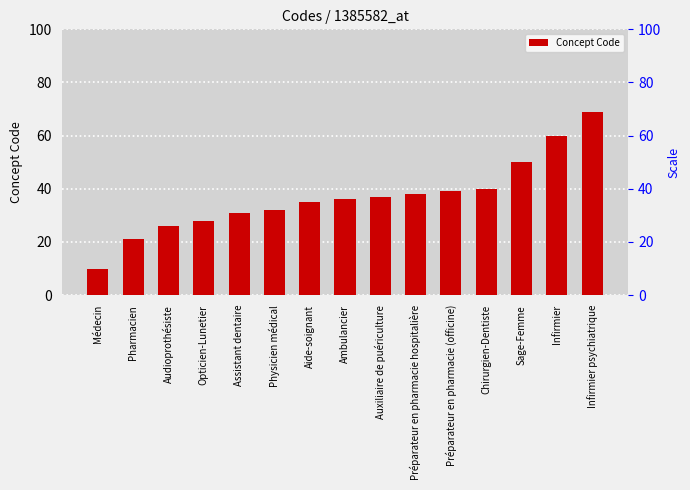

What is the label of the 7th bar from the left?

Aide-soignant